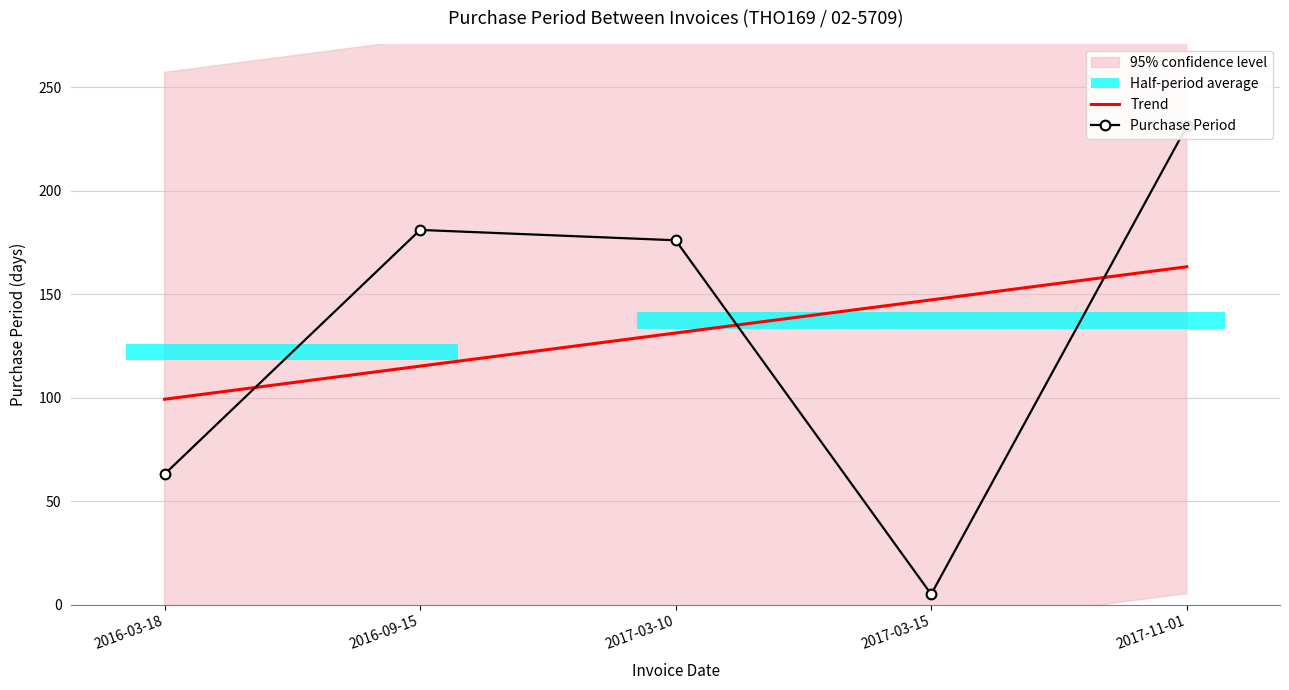

What is the label of the 5th point from the left?

2017-11-01